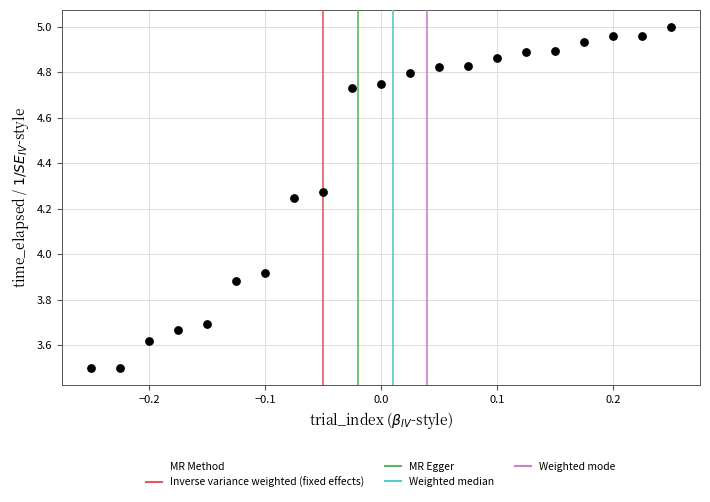

What is the range of Y values (max minus min)?

1.5